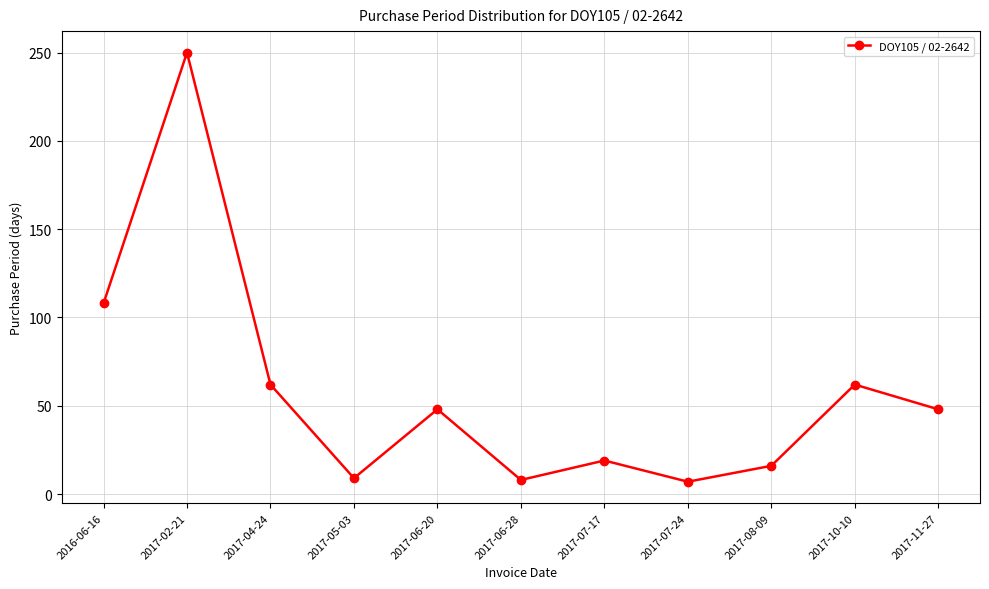

What is the change in value from 2016-06-16 to 2017-07-17?

-89